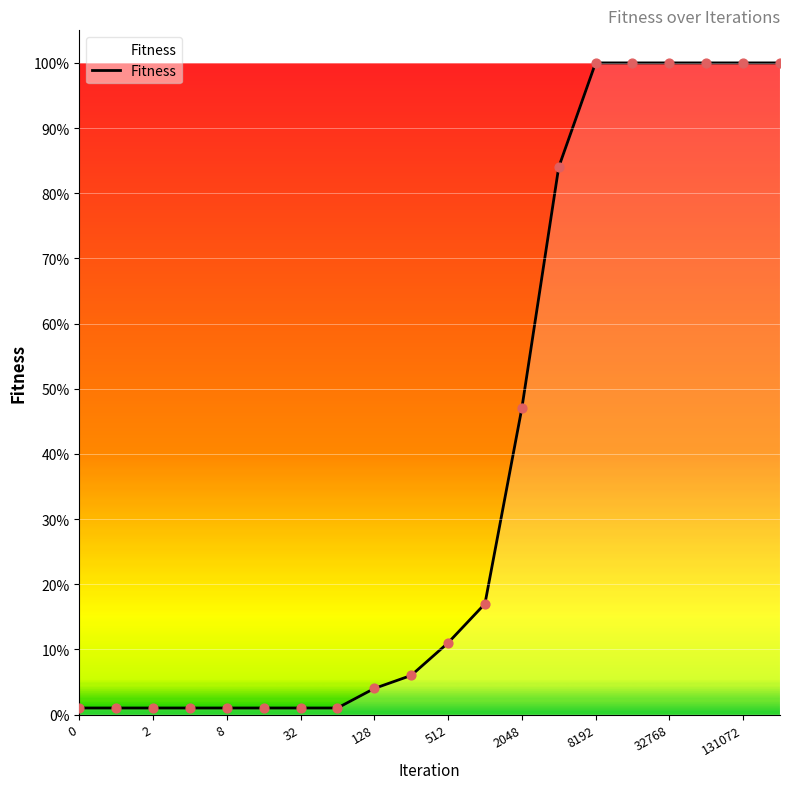

How many lines are shown in the chart?

1